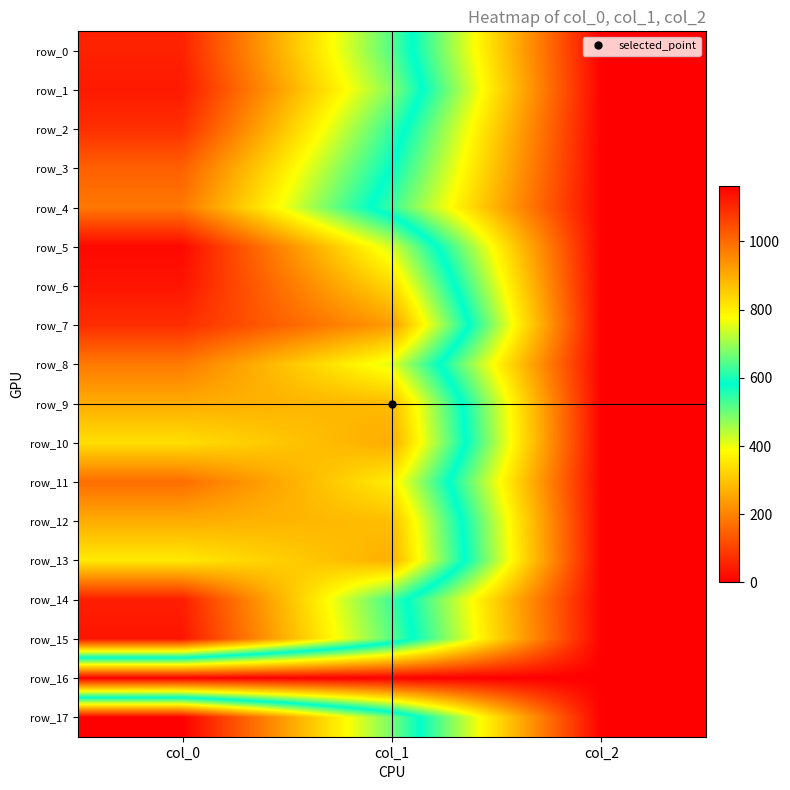

At how many categories does at least one series exceed 317?

2